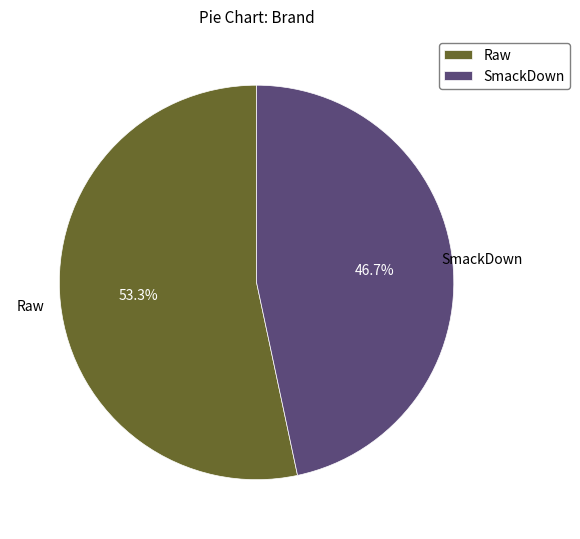

How many segments does this pie chart have?

2